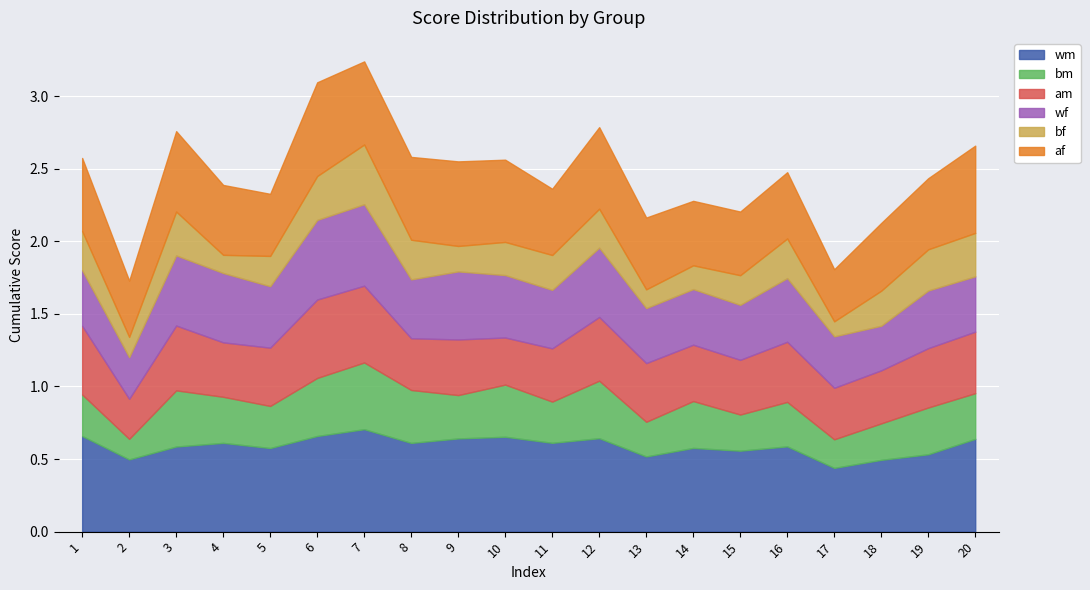

The value of bf at 15 is 0.2. True or false?

True